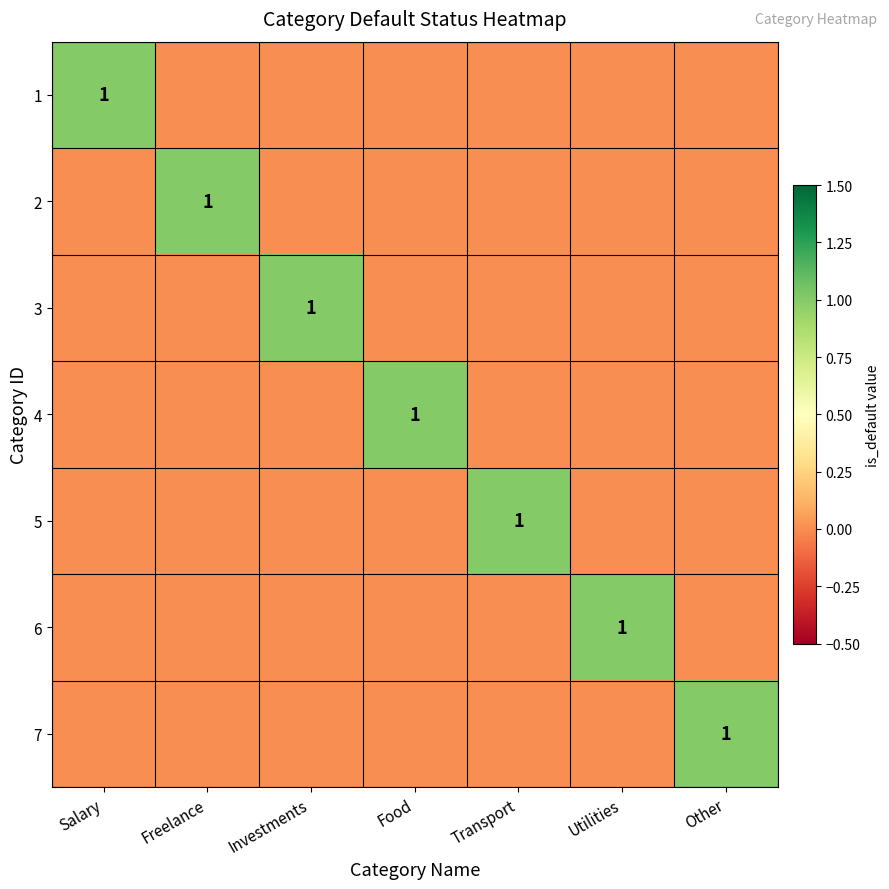

Is it true that 7 equals 0 at Transport?

True